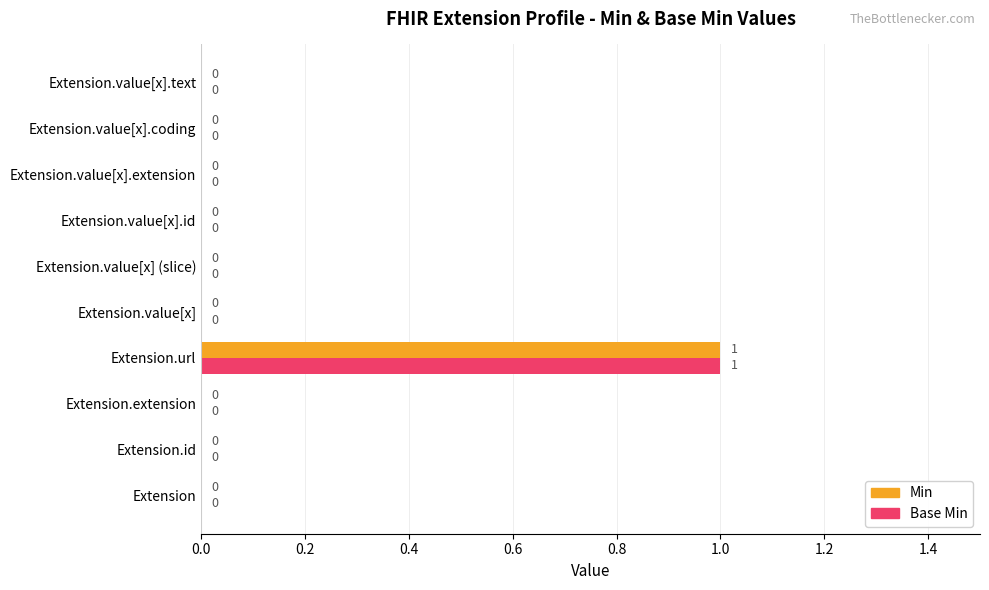

How many data points in Min are above 0?

1